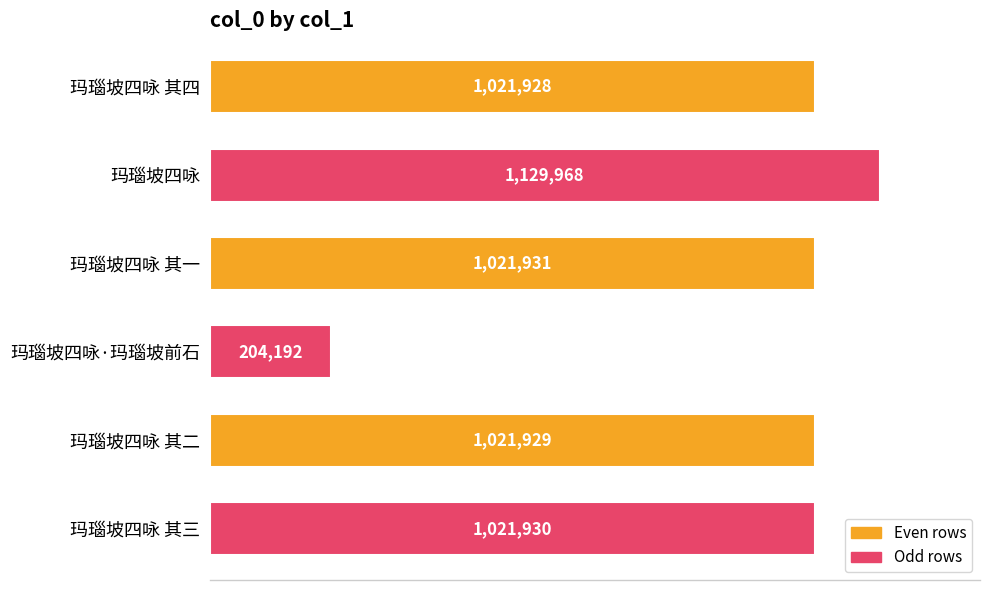

What is the average value?

903646